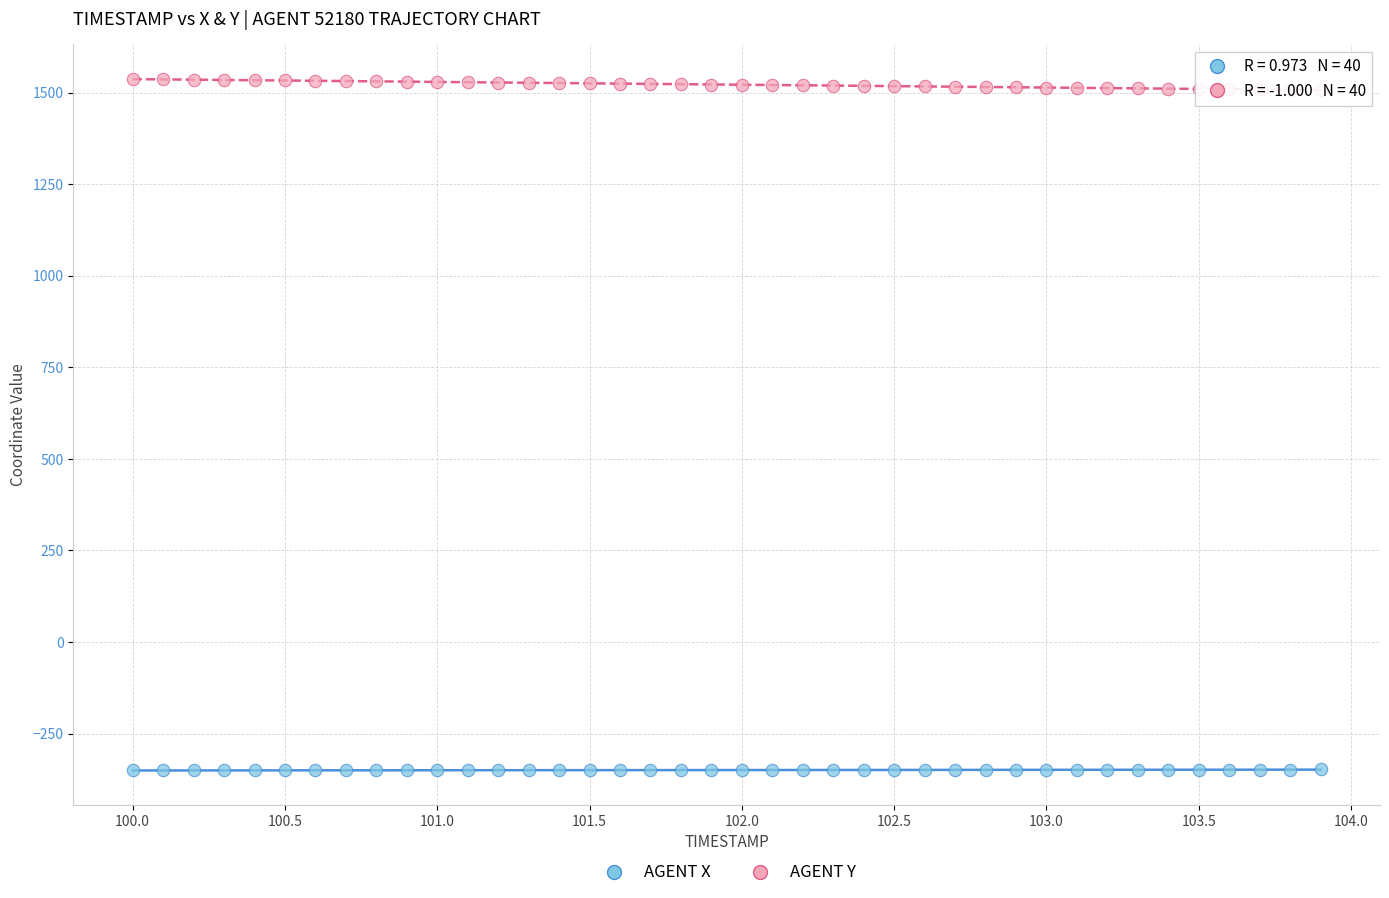

Which series reaches the minimum Y coordinate?

AGENT X